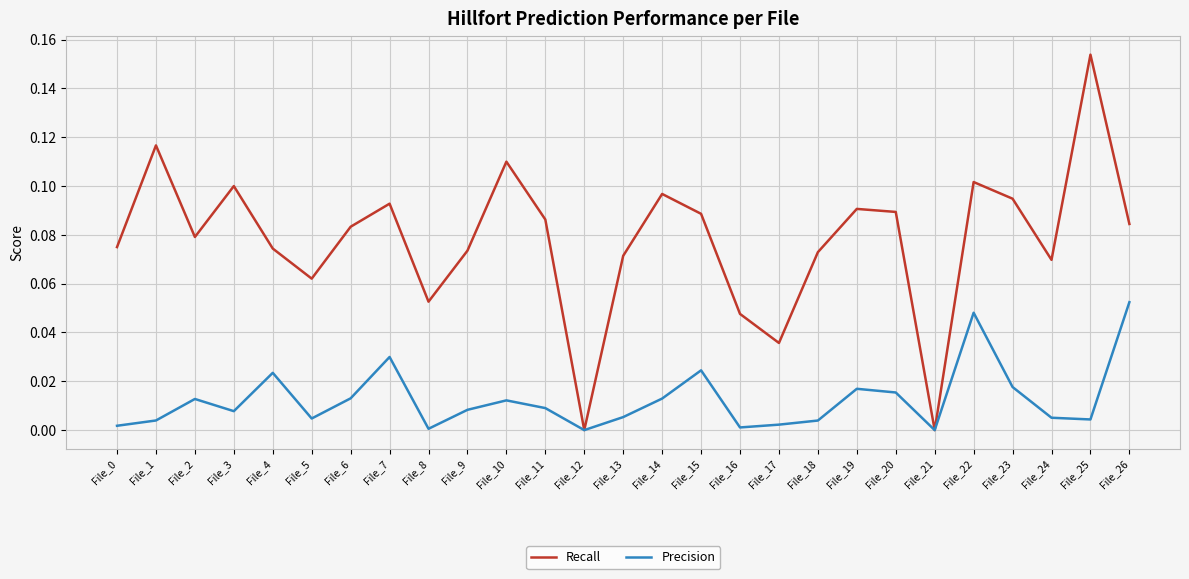

Which series has the largest range (max minus min)?

Recall